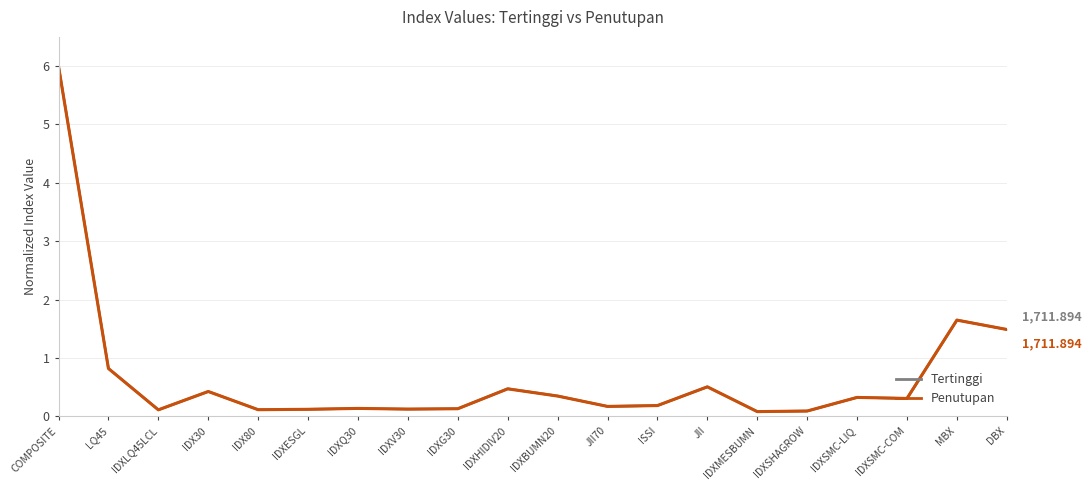

What are all the series names shown in the legend?

Tertinggi, Penutupan